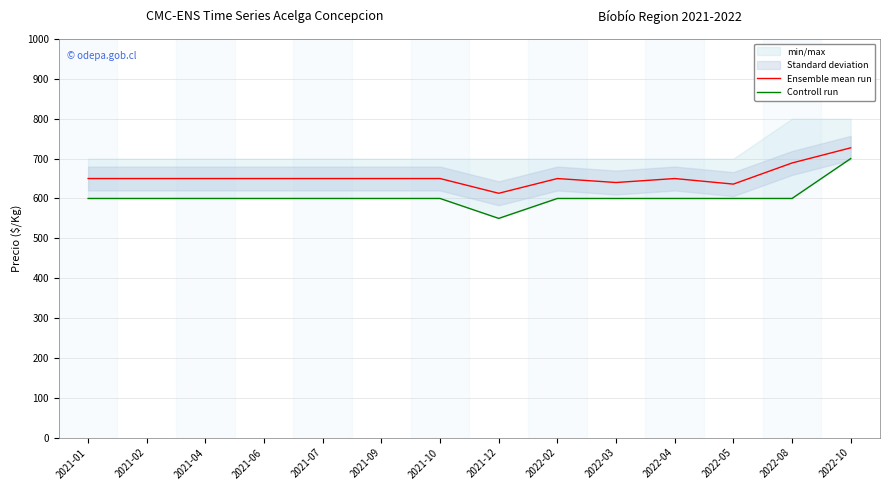

At how many categories does at least one series exceed 615?

13